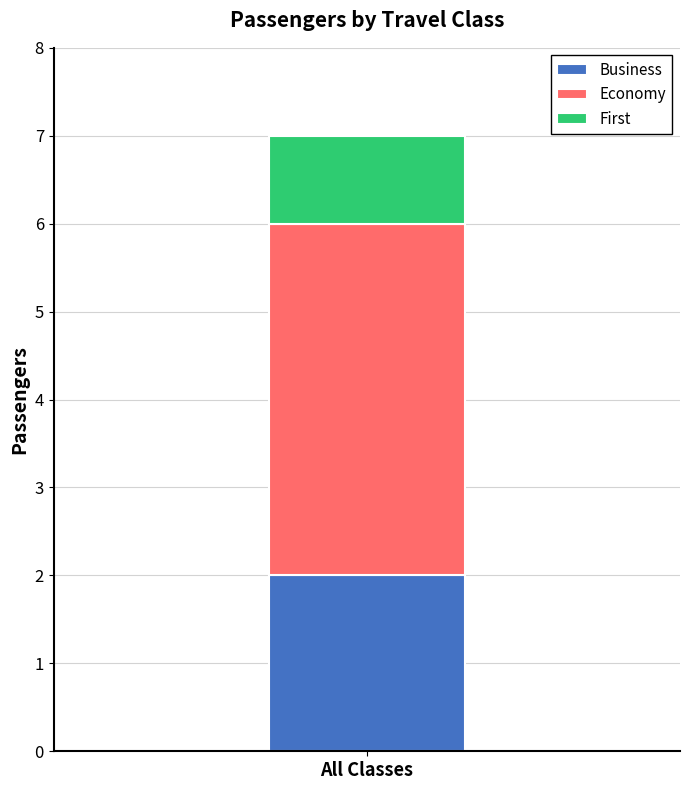

The value of Business at All Classes is 1. True or false?

False